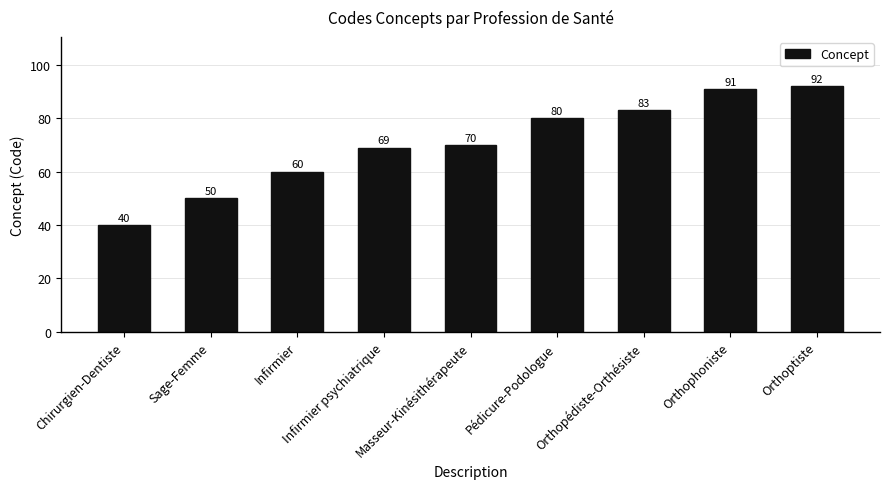

What is the value of the 4th bar from the left?

69